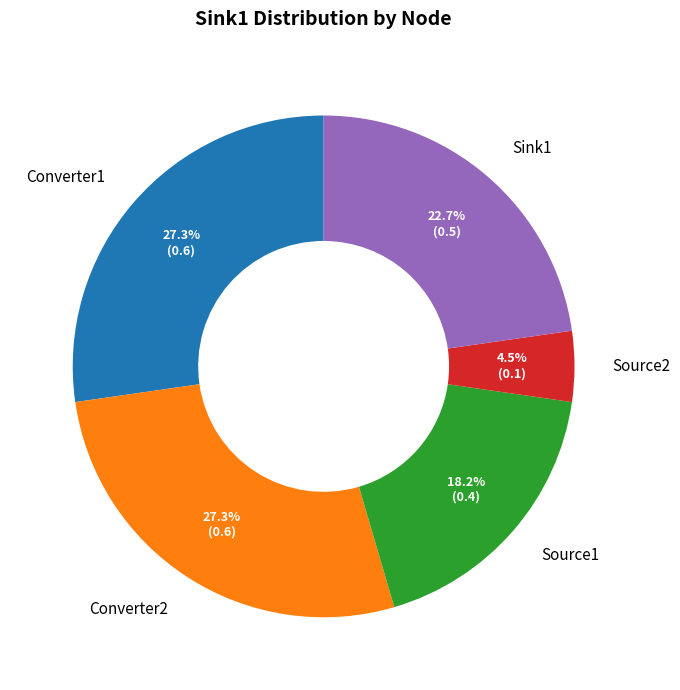

Between Converter2 and Sink1, which is larger?

Converter2